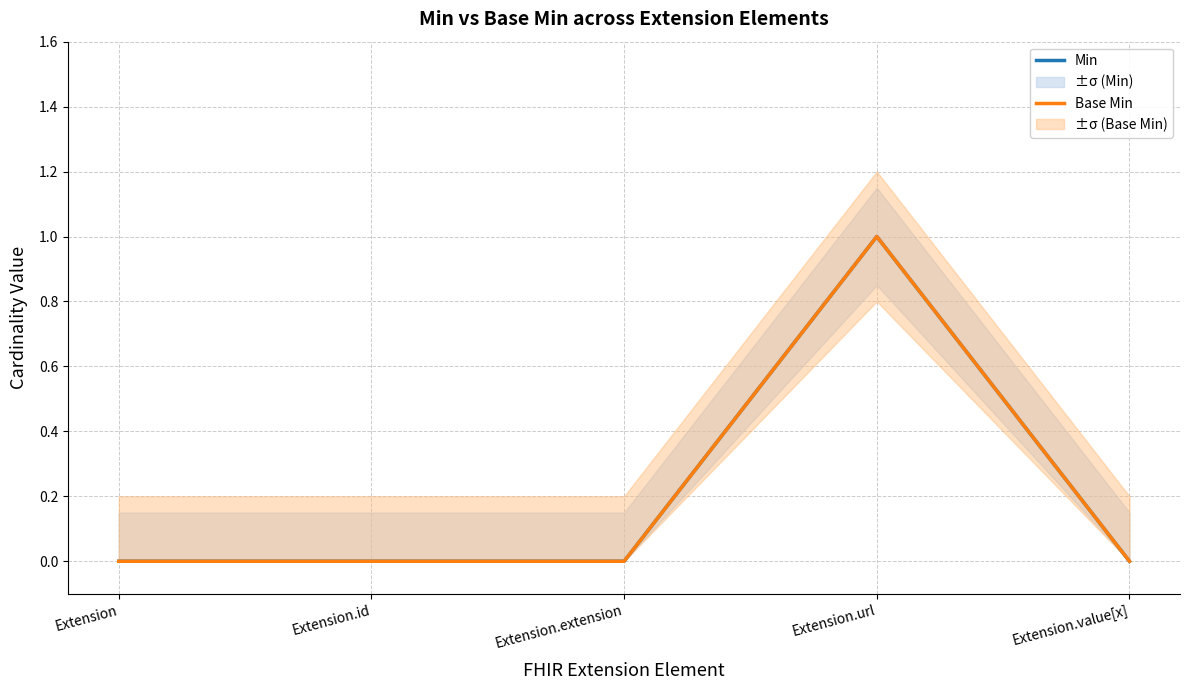

What position from the left is Extension.id?

2